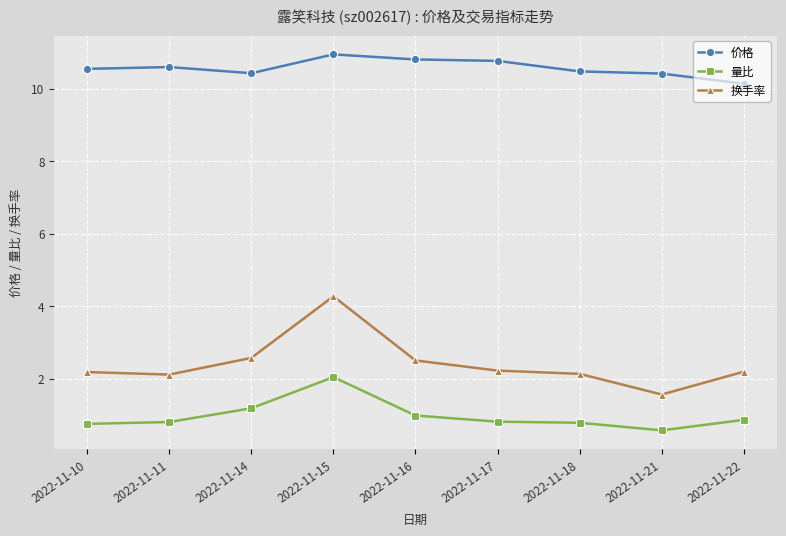

Rank the series by their average value, from lowest to highest.

量比, 换手率, 价格